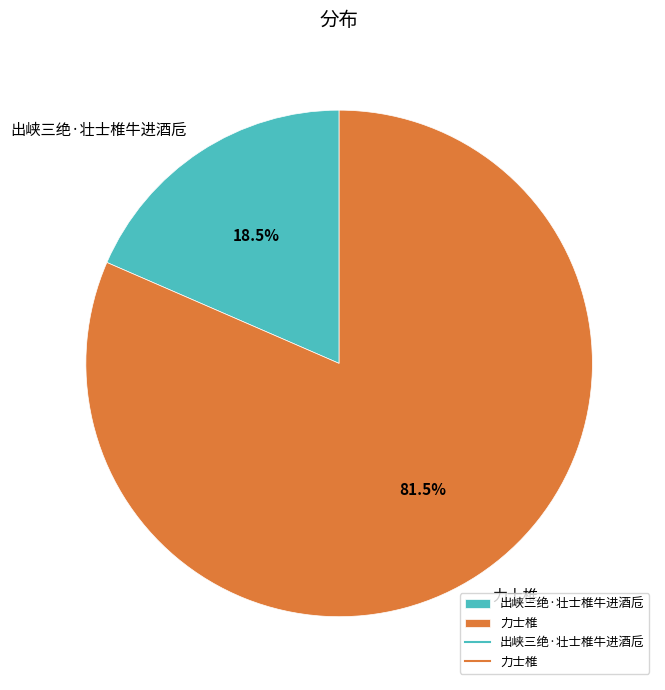

Which slice represents more than half of the pie?

力士椎